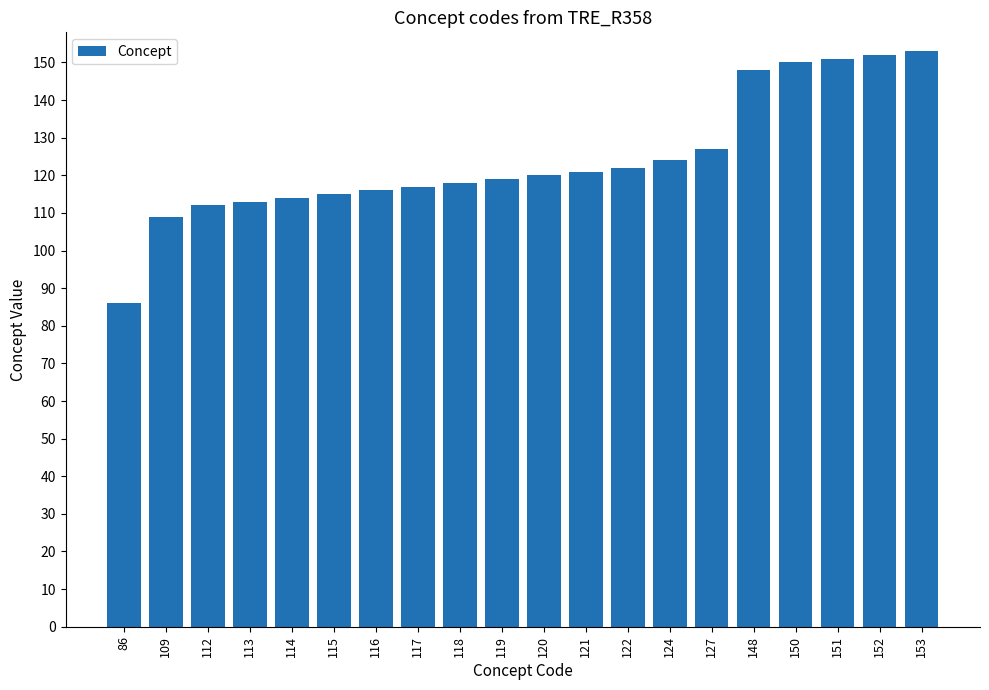

How many bars are there in total?

20